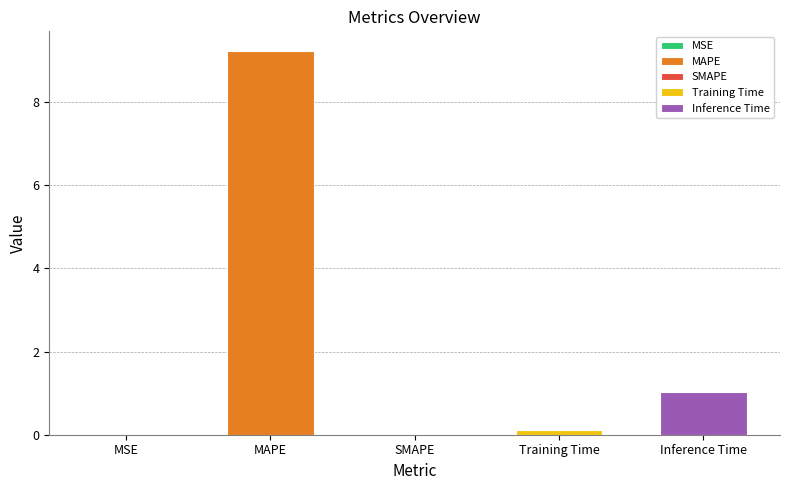

The chart shows a value of 0.5 at Inference Time. True or false?

False